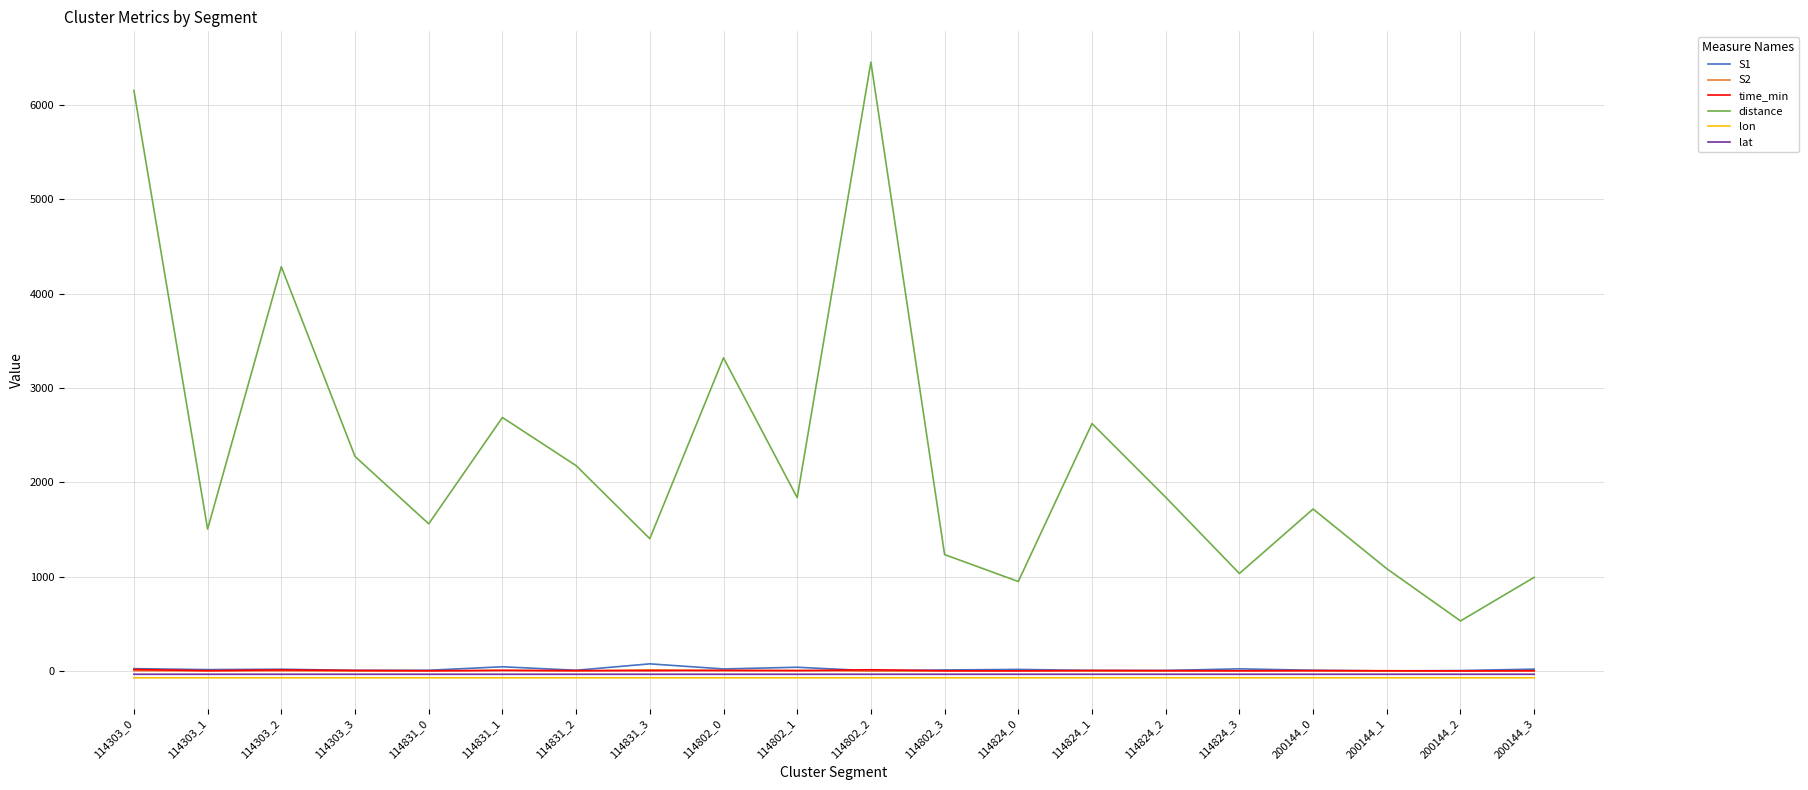

The S2 series shows 2.0 at 114303_1. True or false?

True